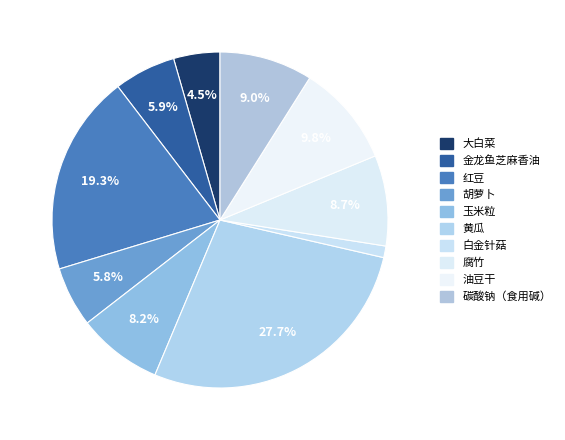

What is the total percentage of 胡萝卜 and 油豆干?

15.6%